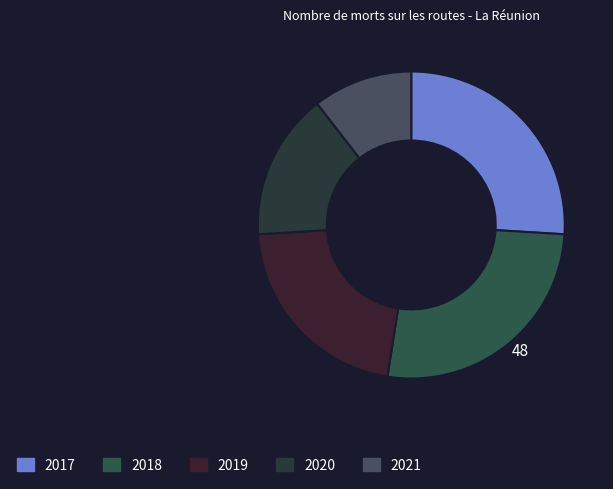

Count the number of slices in the pie.

5